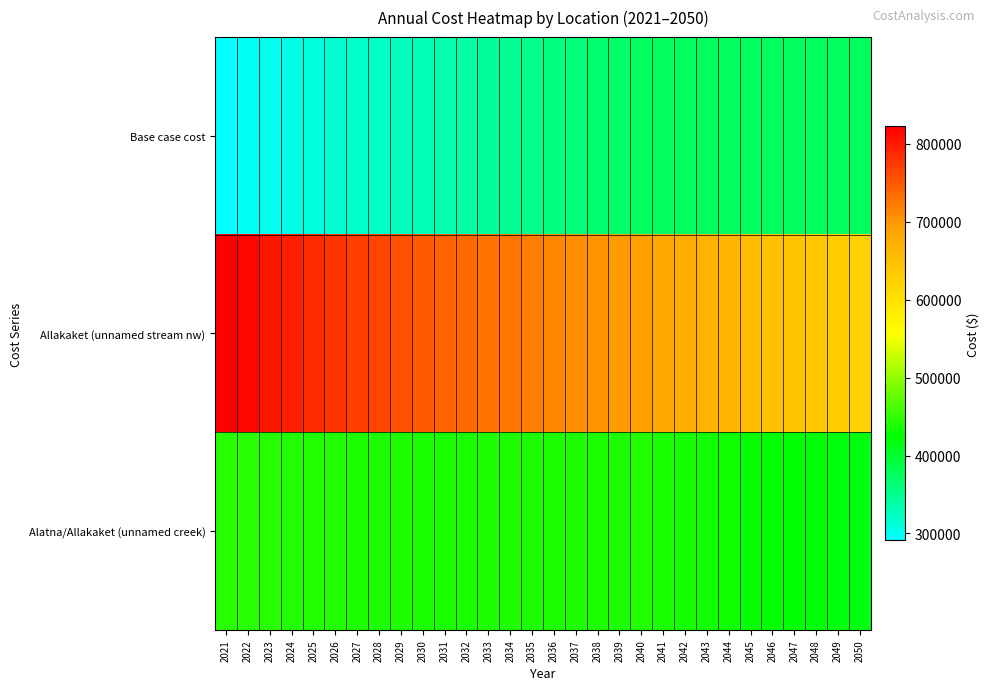

Which has a higher value, 2032 or 2031?

2032